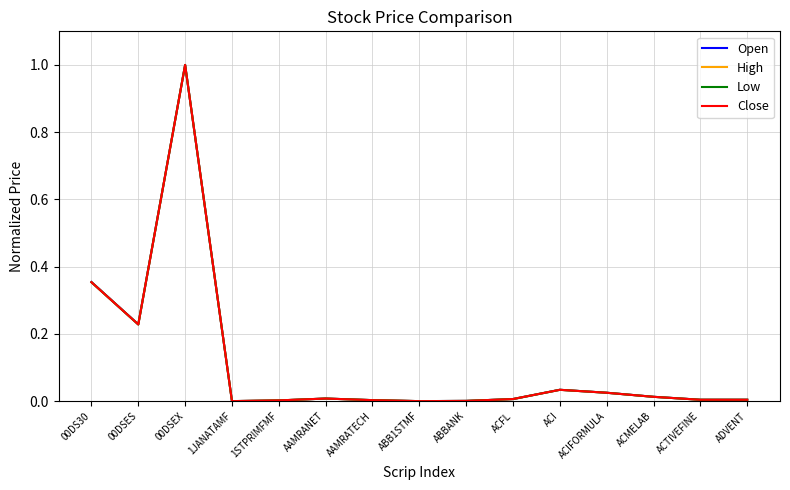

What is the highest value of the Low series?

1.0